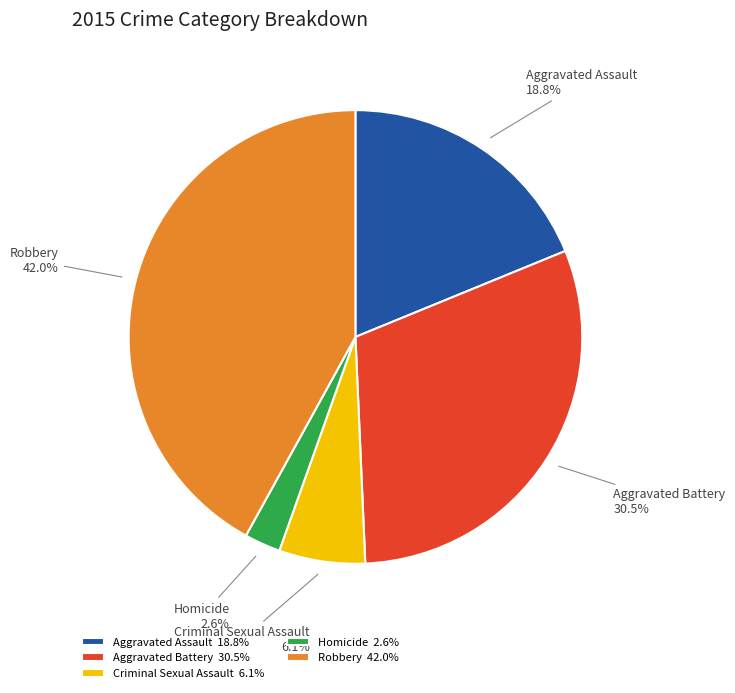

Is it true that Homicide is 13% of the pie?

False